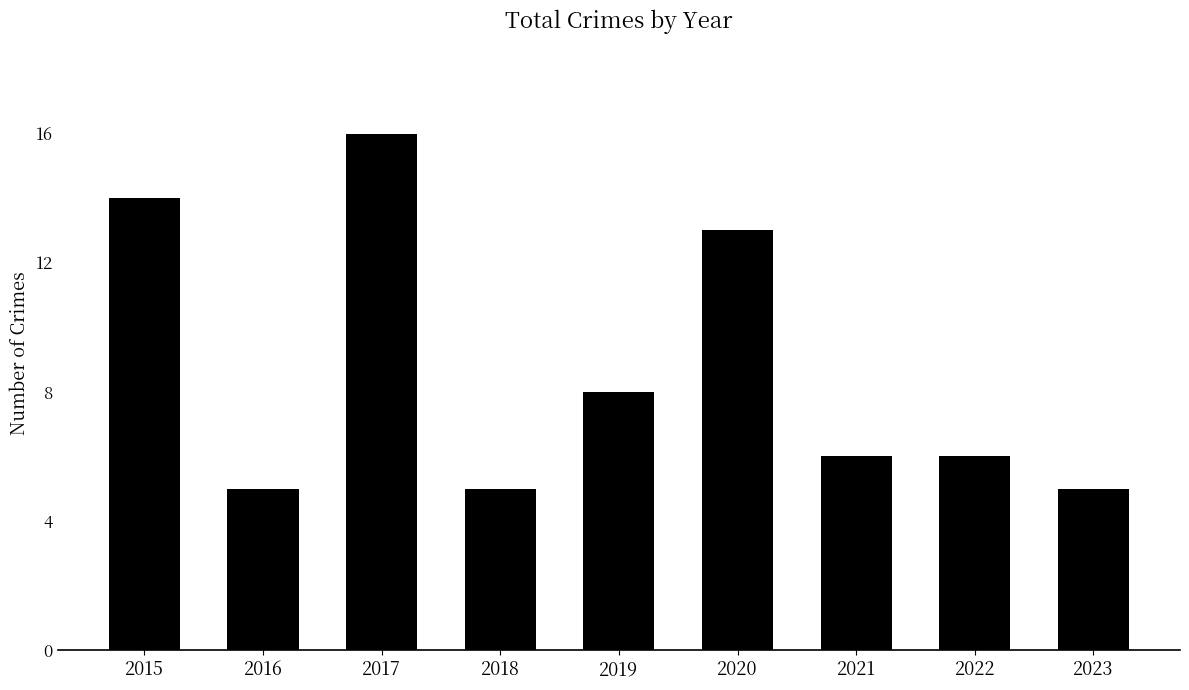

How many data points does each series have?

9